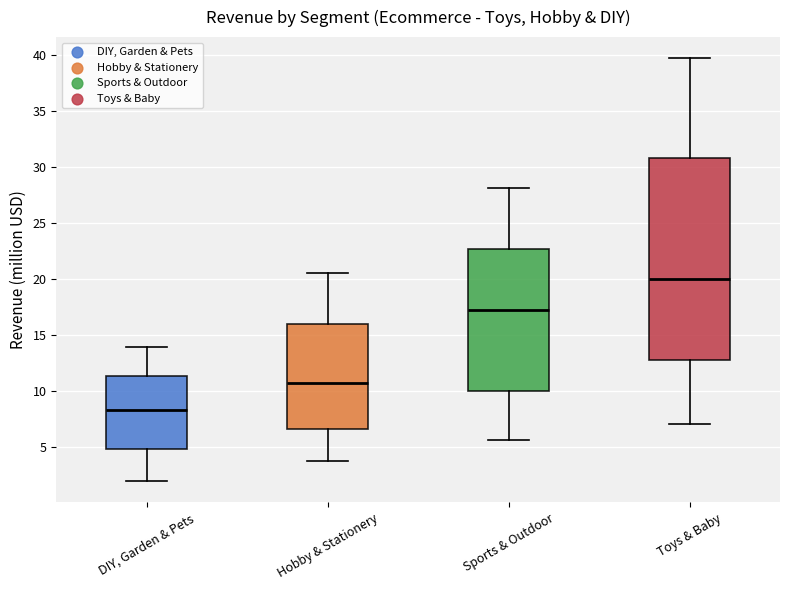

Comparing the boxes themselves (not the whiskers), which one is the tallest?

Toys & Baby